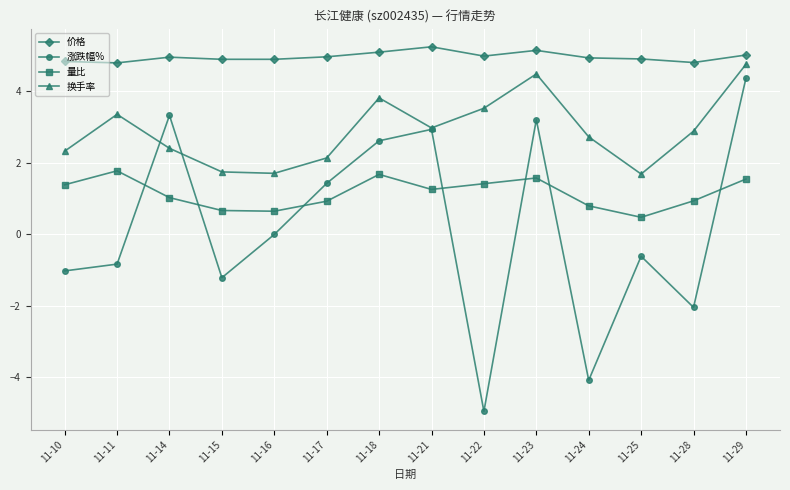

What is the total value across all series at 11-23?

14.4